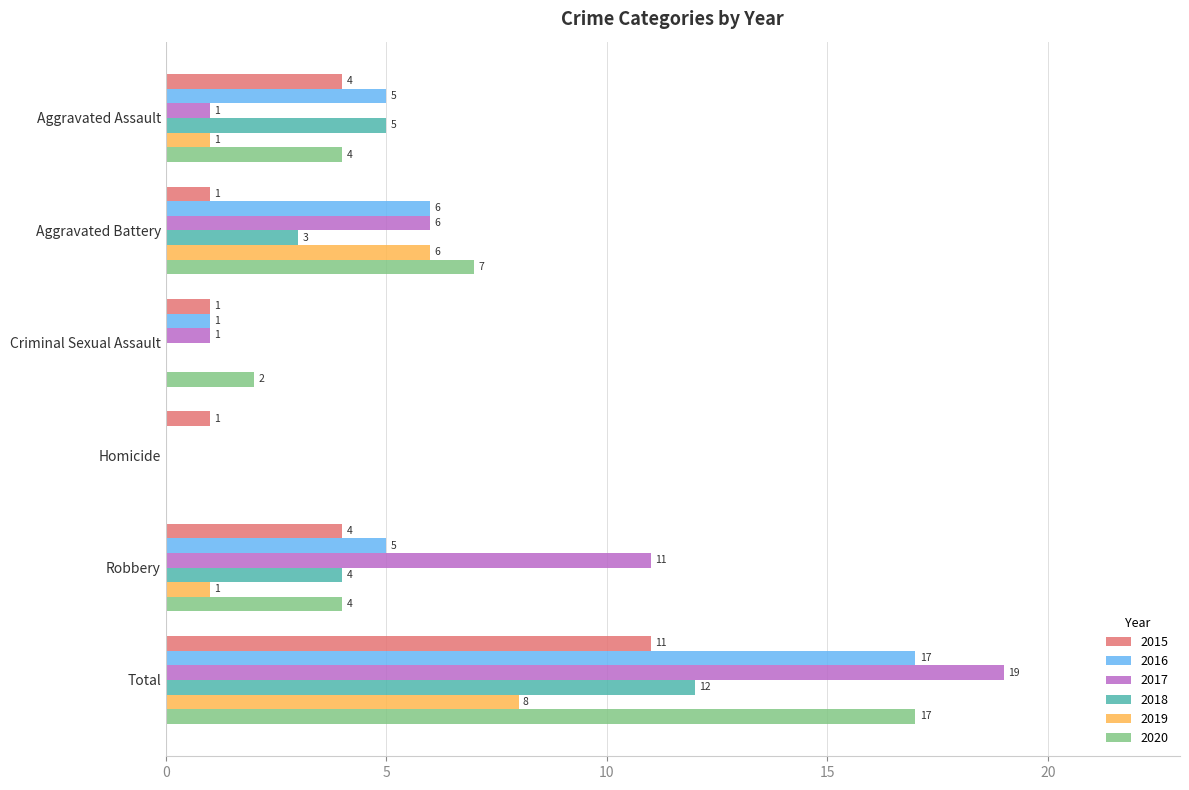

Which series changed the most between Criminal Sexual Assault and Robbery?

2017